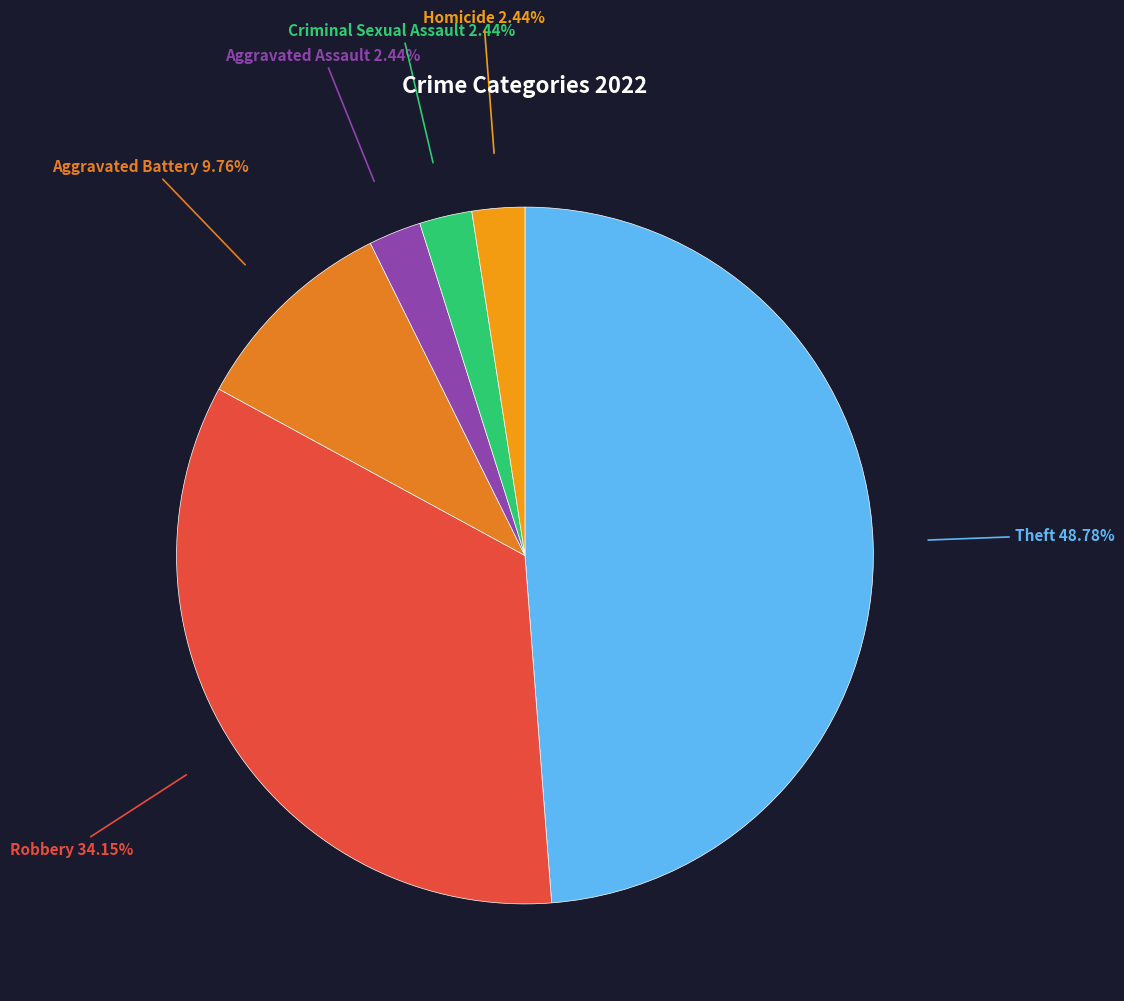

To the nearest percent, what is the combined percentage of Aggravated Battery and Homicide?

12%